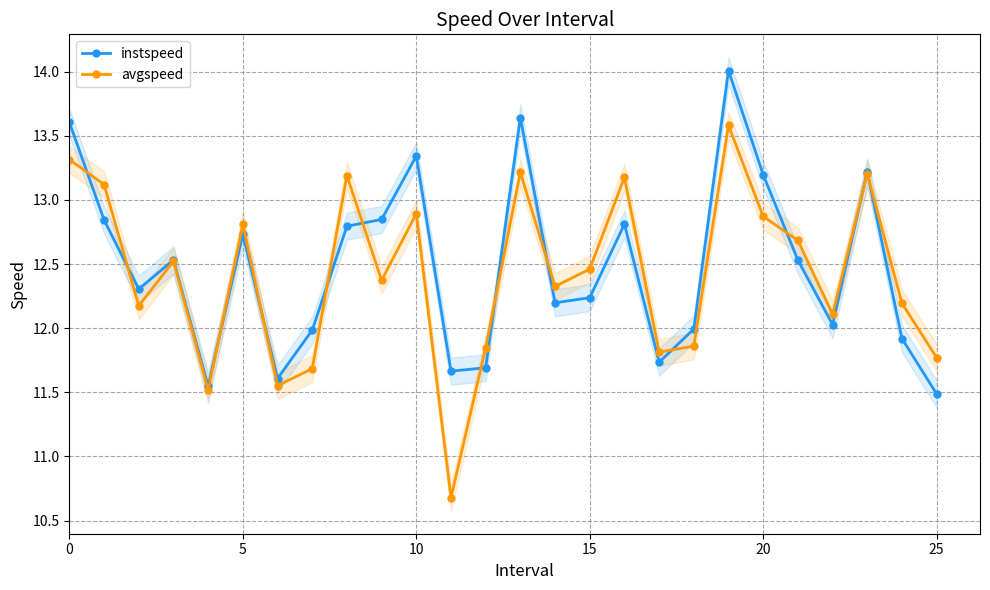

The value of avgspeed at 13 is 13.2. True or false?

True